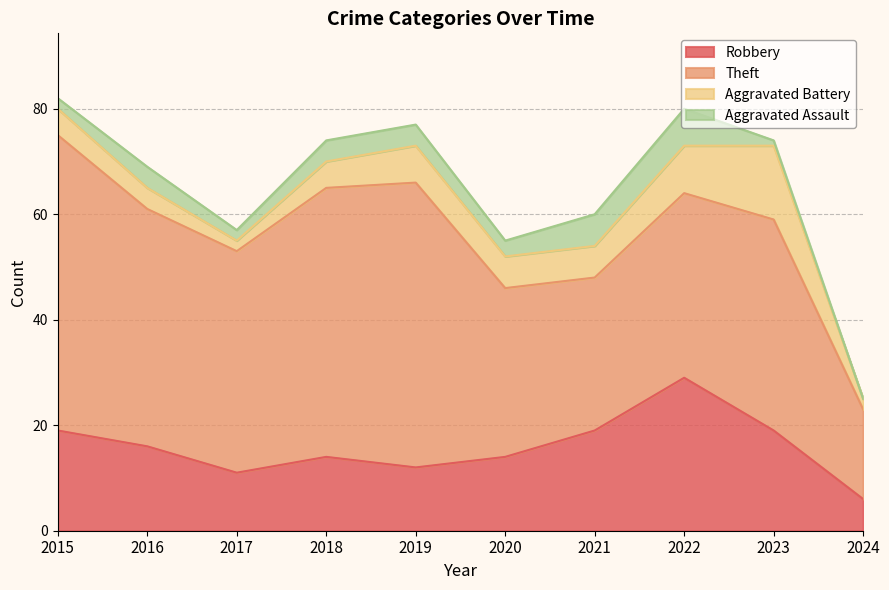

True or false: Aggravated Assault and Theft cross at least once.

False